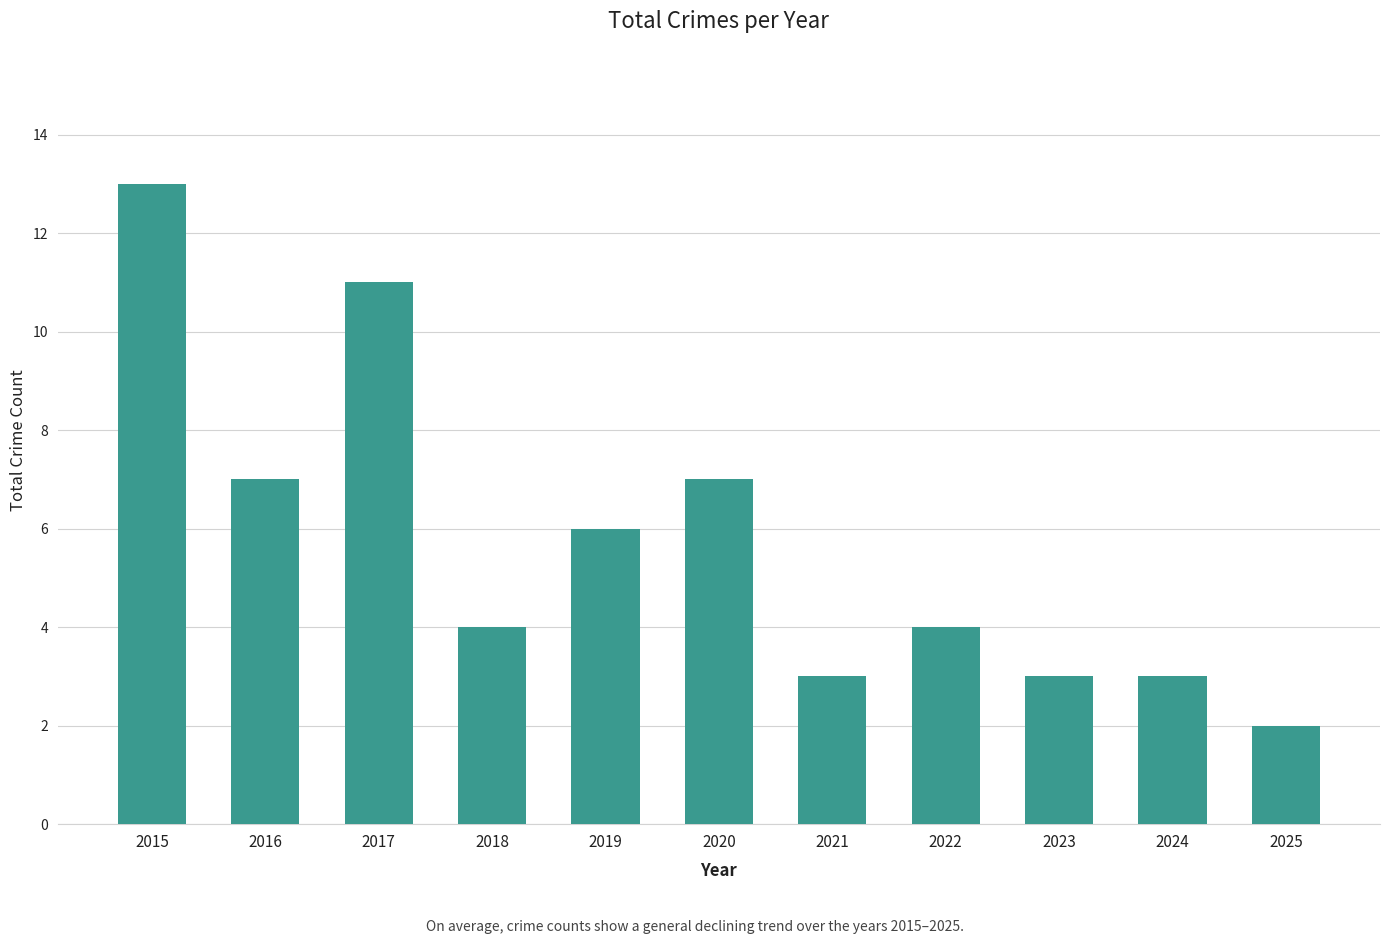

What is the minimum value shown in the chart?

2